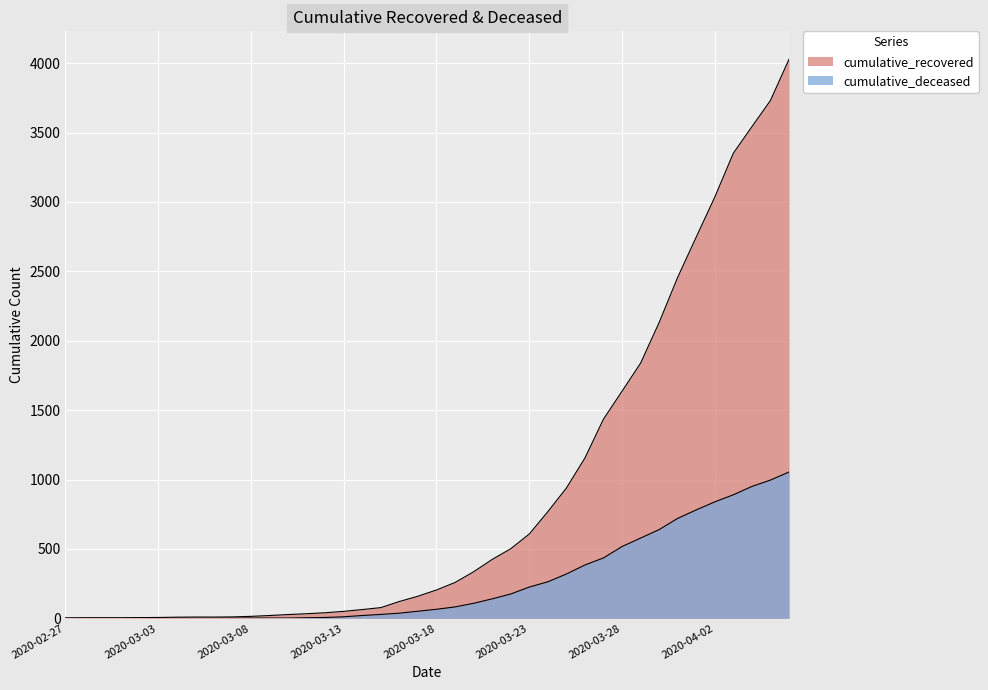

Rank the series by their average value, from highest to lowest.

cumulative_recovered, cumulative_deceased